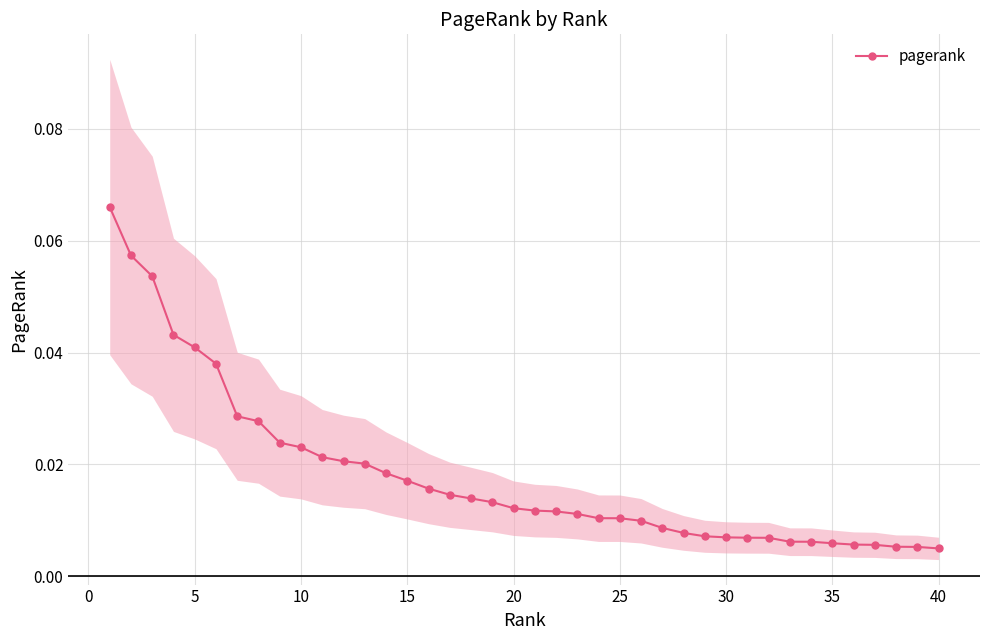

Is it true that the value at 20 is 0.0?

True